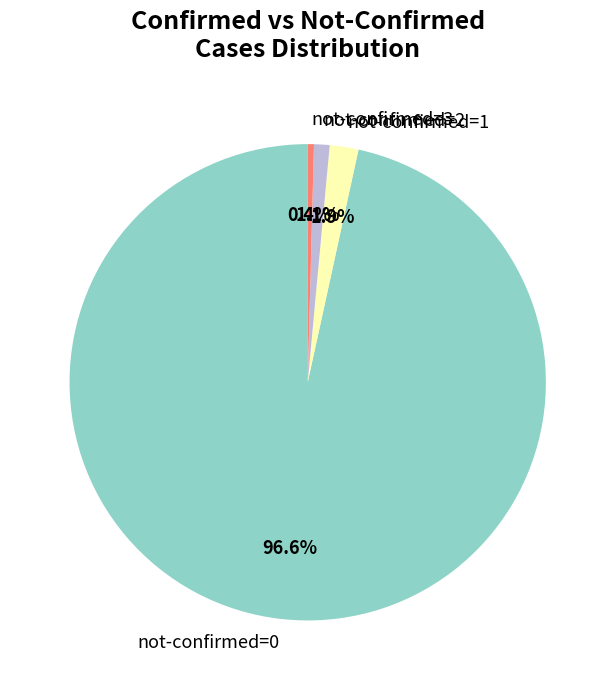

How many slices are in this pie chart?

4